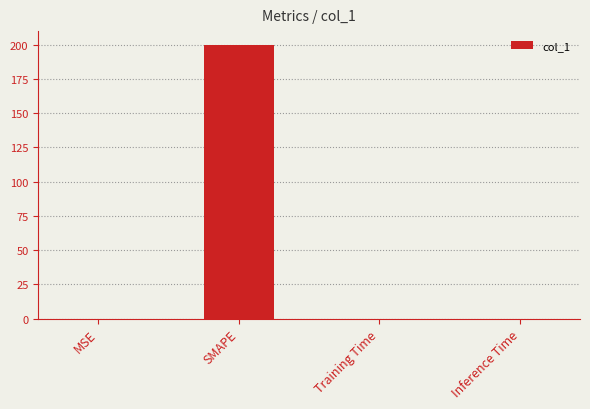

The chart shows a value of 200.0 at SMAPE. True or false?

True